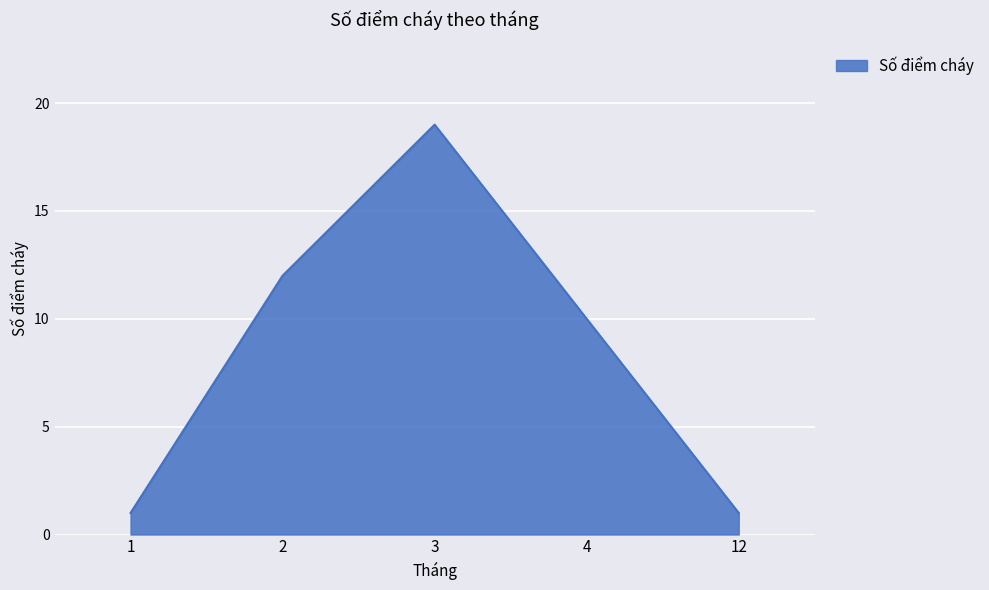

What is the sum of all values?

43